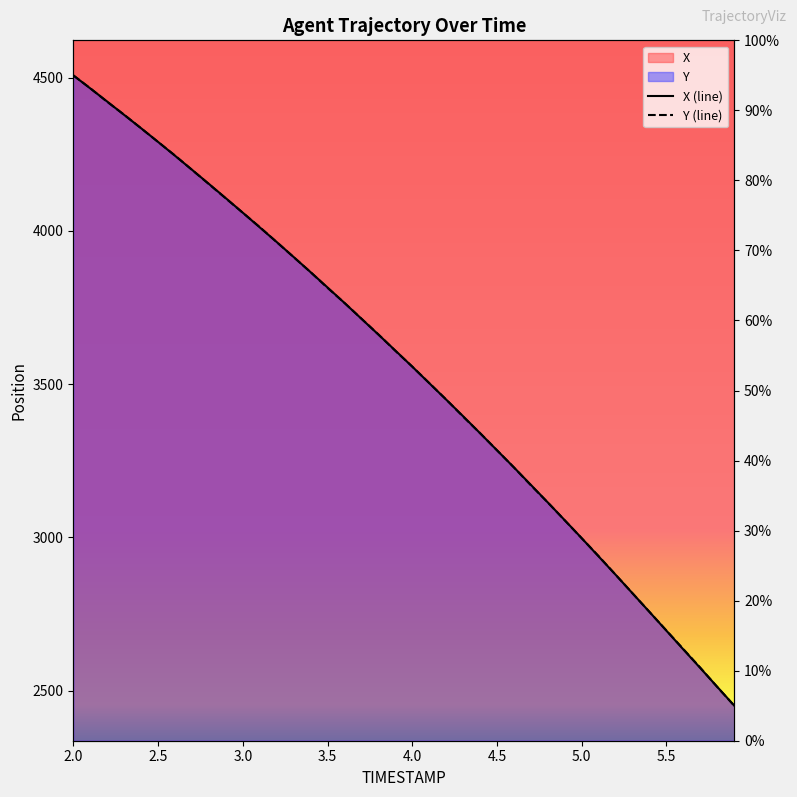

After their last crossing, which series has the higher values: Y or X?

X